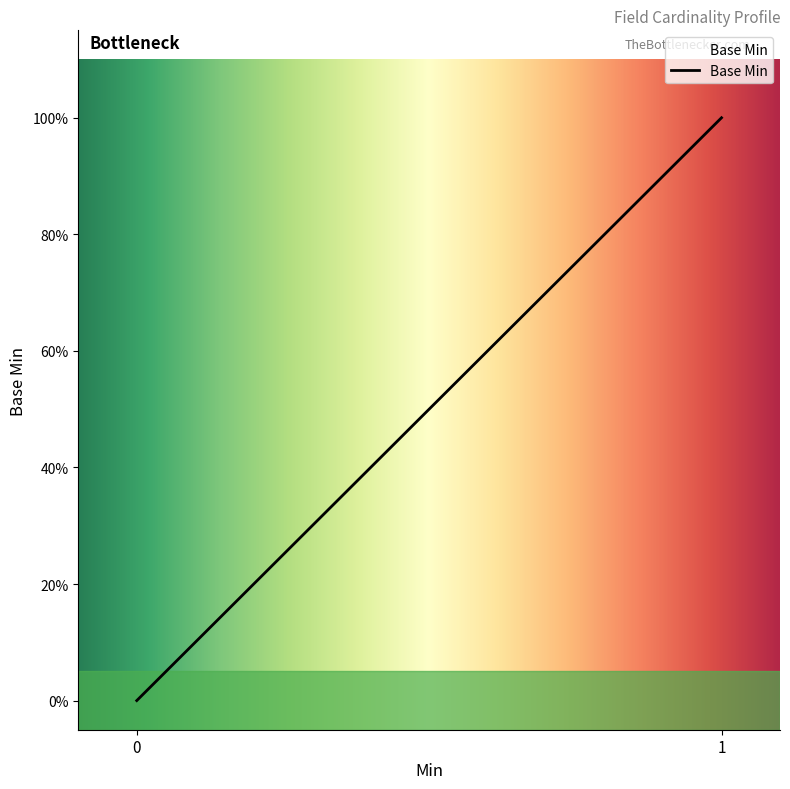

Count the values in the range 0 to 1.

20